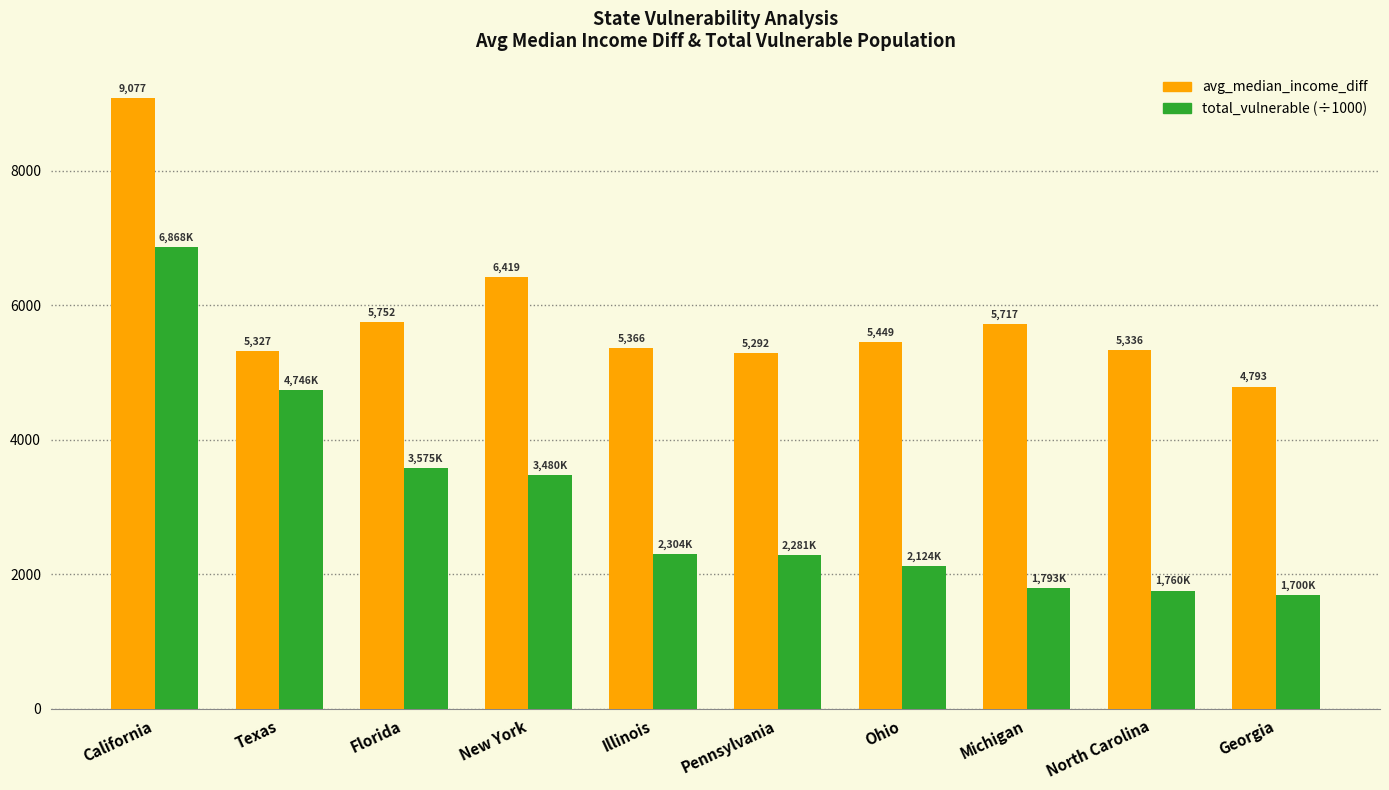

List the labels in order of avg_median_income_diff value, smallest first.

Georgia, Pennsylvania, Texas, North Carolina, Illinois, Ohio, Michigan, Florida, New York, California